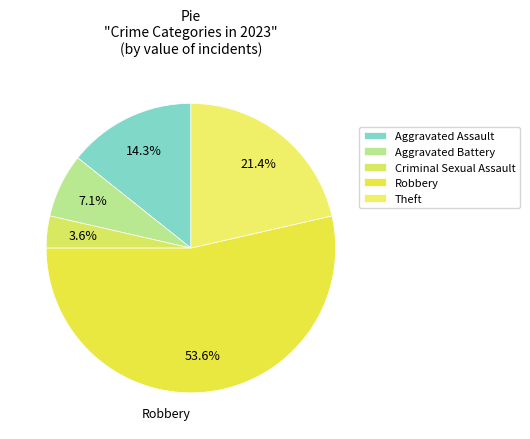

What percentage is the Aggravated Battery slice, to the nearest percent?

7%